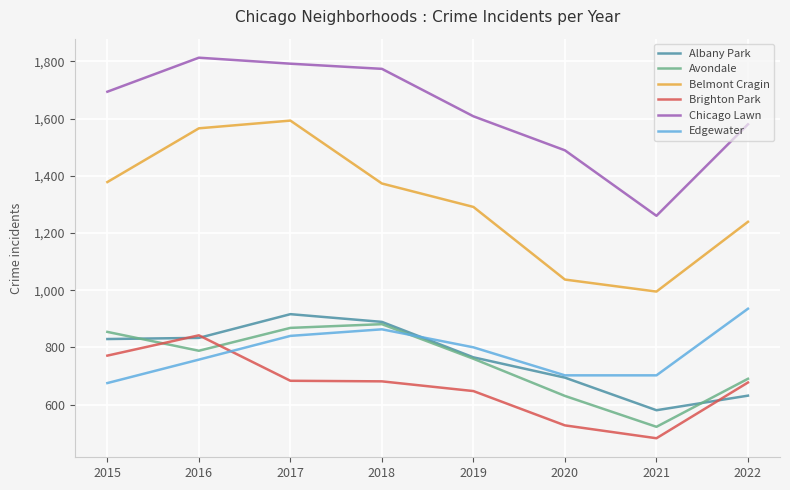

In Belmont Cragin, how many points are higher than both neighbors (excluding endpoints)?

1